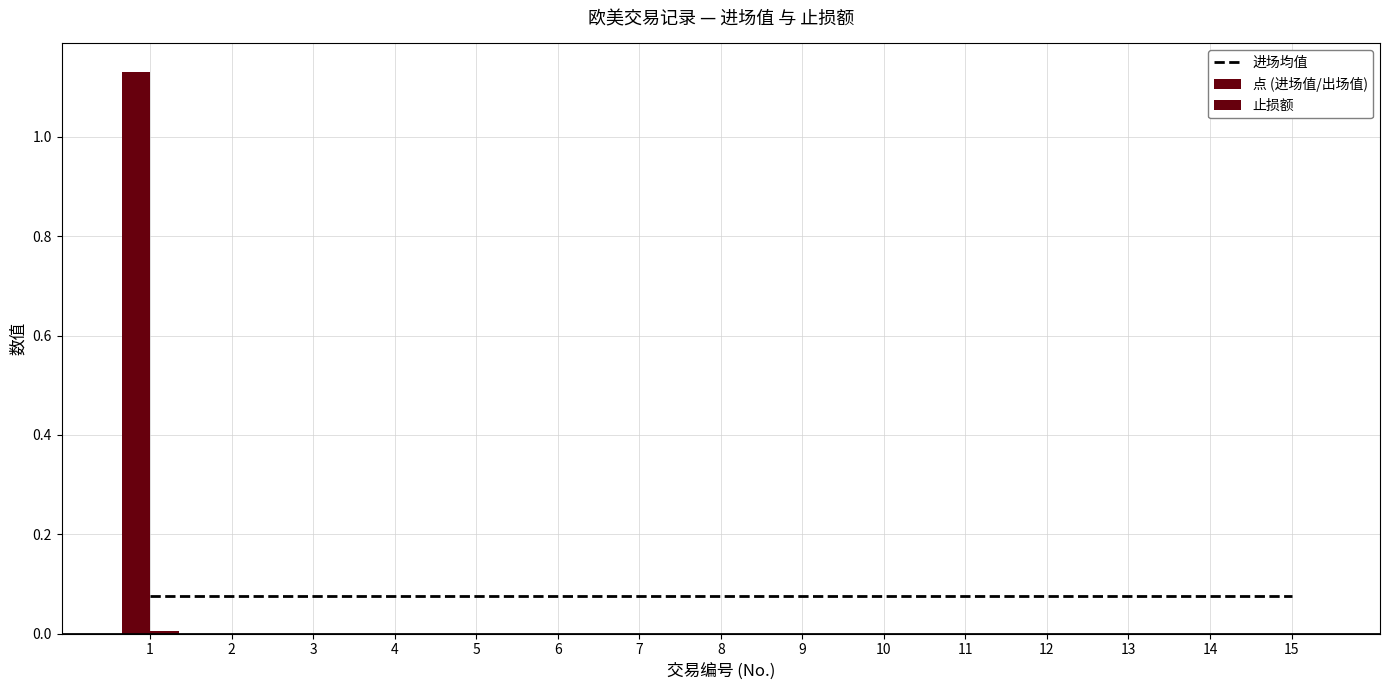

Rank the categories by 进场均值 value from lowest to highest.

1, 2, 3, 4, 5, 6, 7, 8, 9, 10, 11, 12, 13, 14, 15